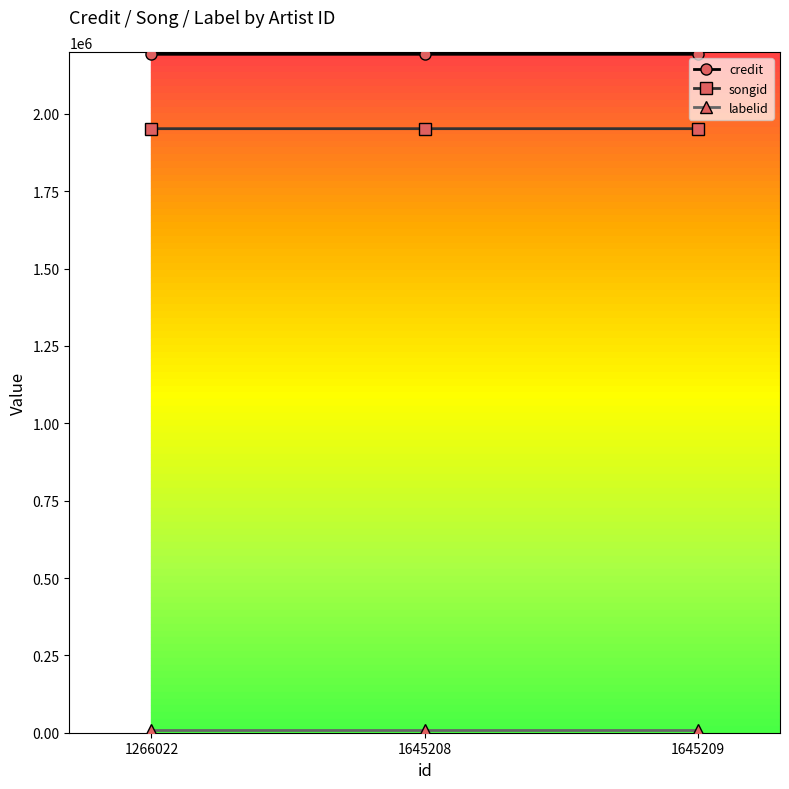

Count the number of data series in this chart.

3